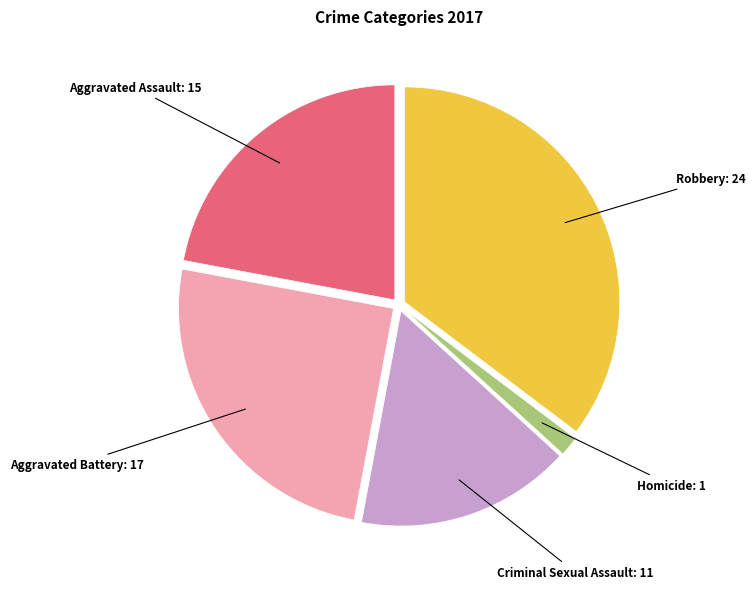

Is there a majority slice in this chart?

No